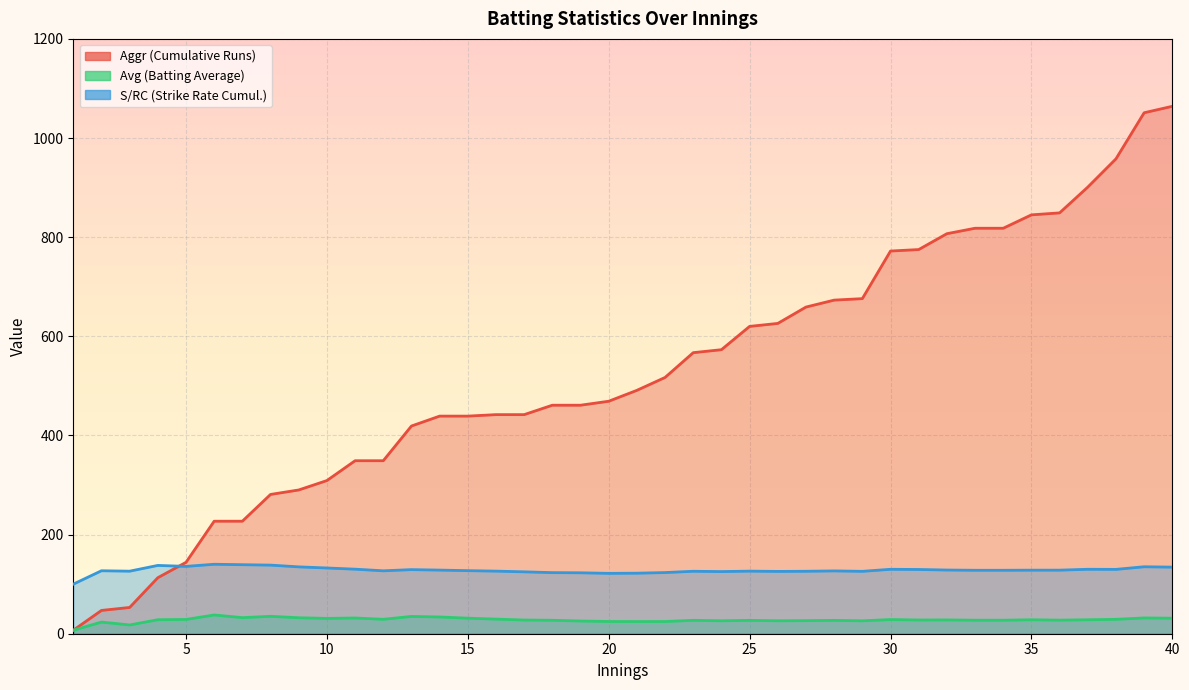

At which category is the sum across all series the highest?

40